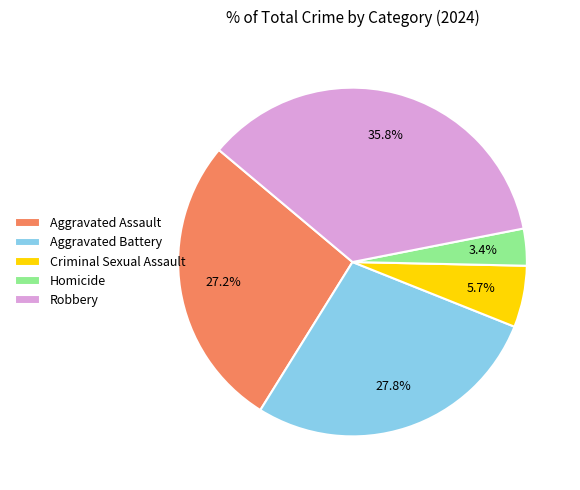

Combined, do Robbery and Aggravated Battery account for over 50%?

Yes